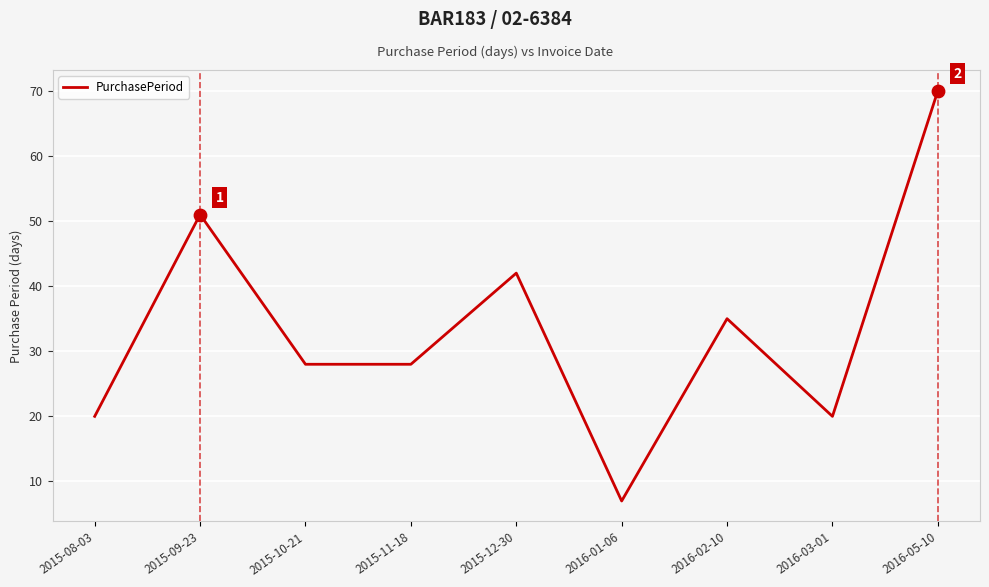

What is the change in value from 2015-08-03 to 2016-01-06?

-13